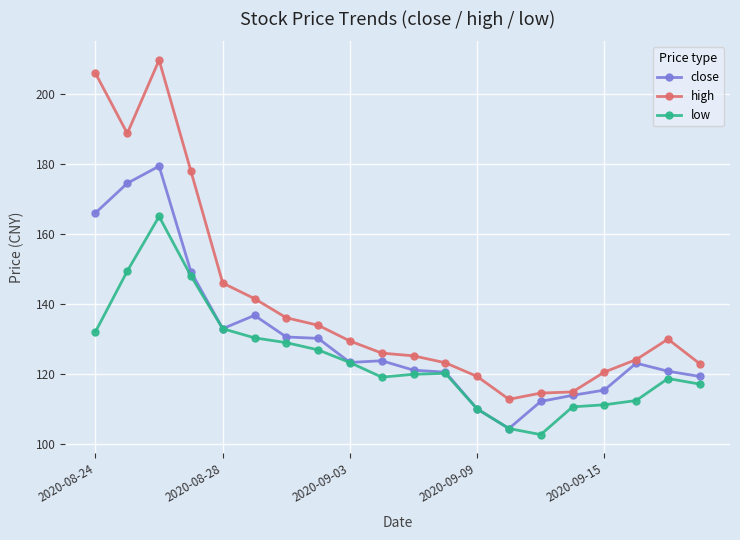

How many lines are shown in the chart?

3